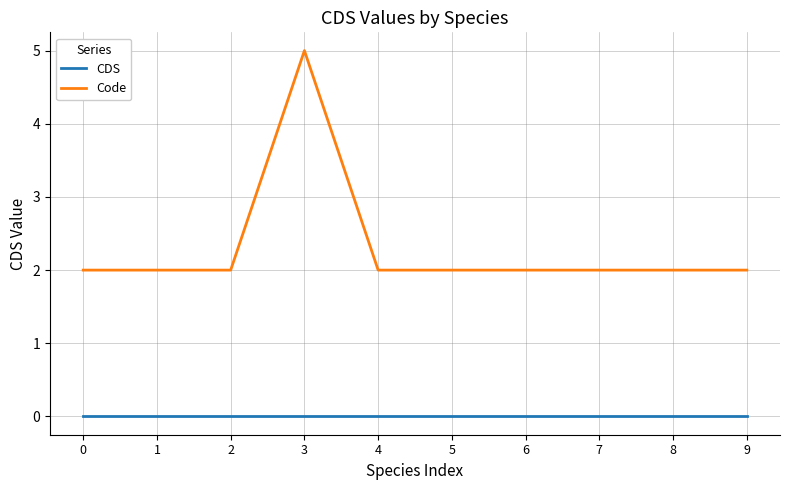

Which series has the largest range (max minus min)?

Code